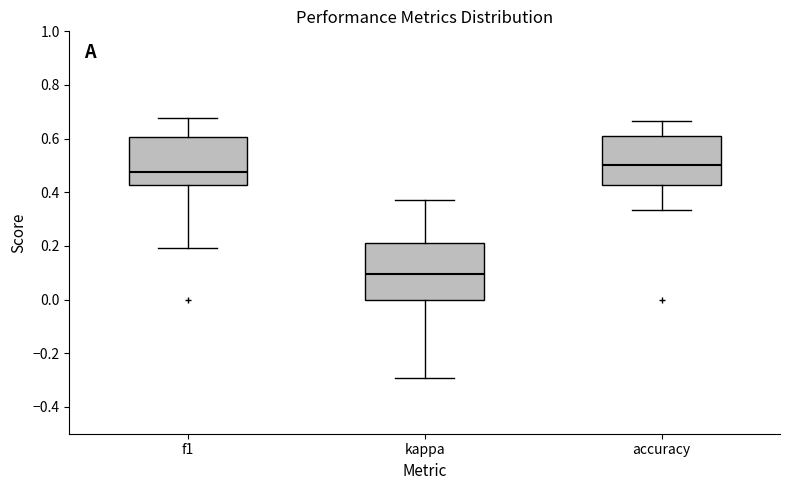

Which box has the highest median line?

accuracy